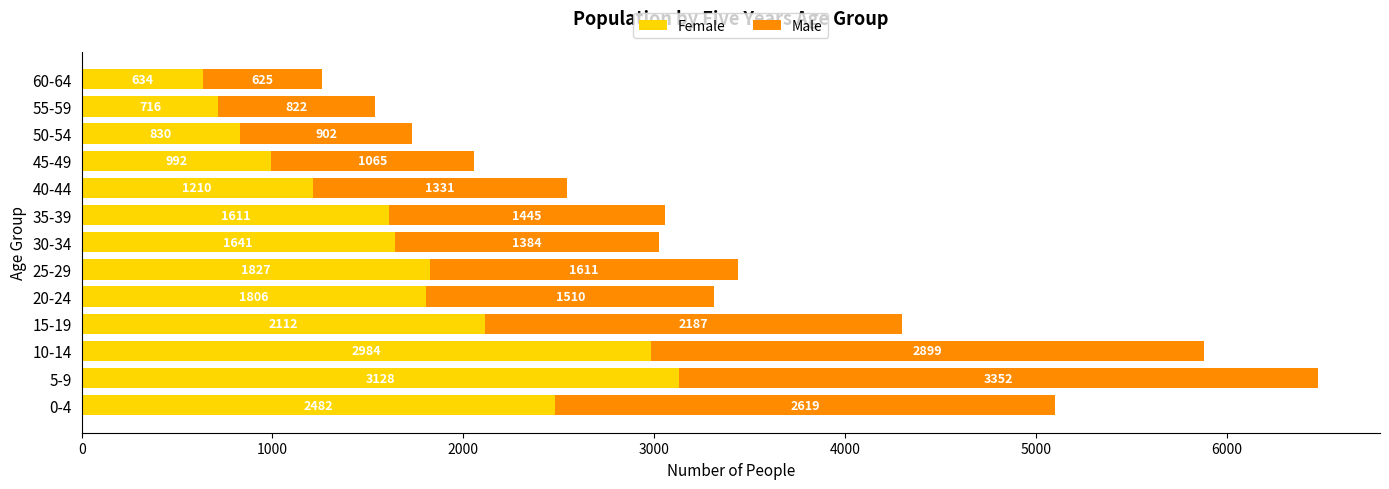

What is the total value across all series at 0-4?

5101